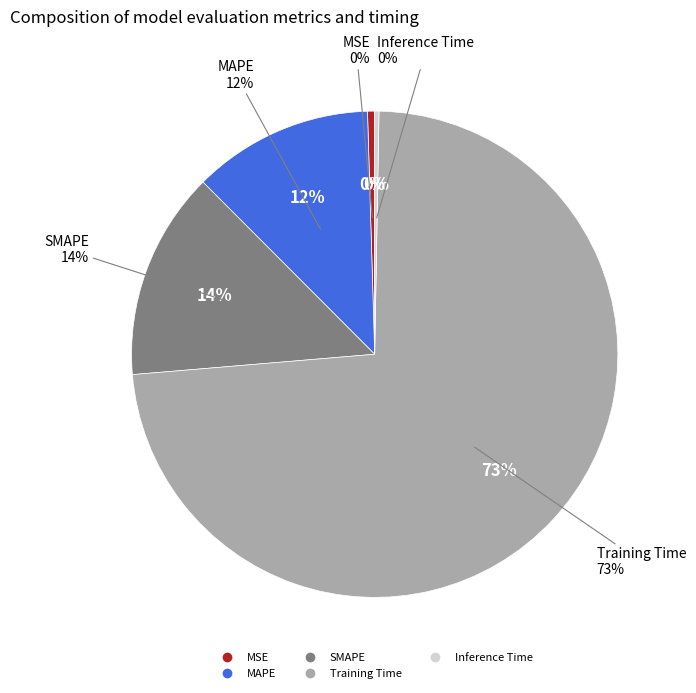

The MAPE slice represents 24% of the pie. True or false?

False